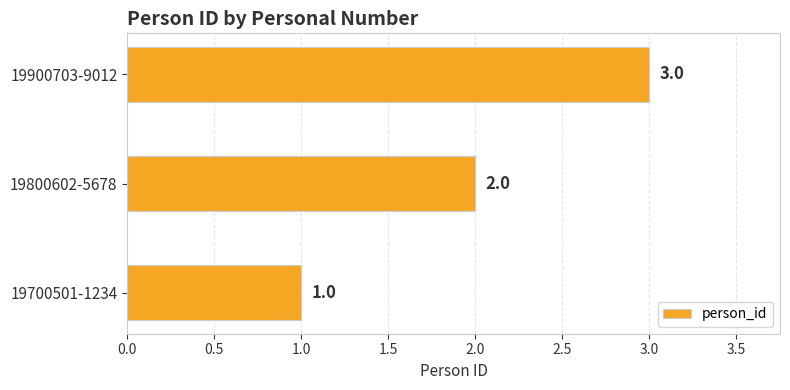

What is the smallest value displayed?

1